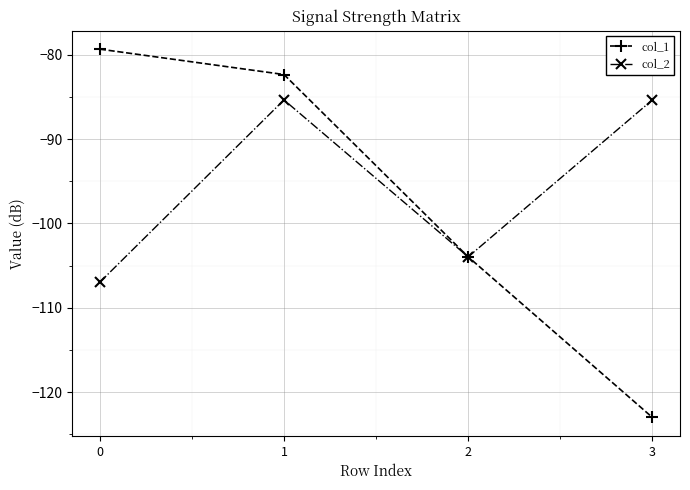

Is it true that col_2 equals -104.0 at 2?

True